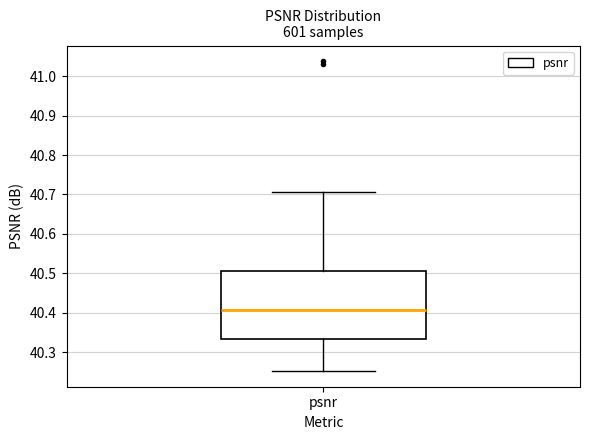

Read this box plot against the y-axis: the position of the median line, the range covered by the box, and the ends of both whiskers. The values are not printed on the chart, so give them approximately, as read against the axis.

median 40.41, box 40.33 to 40.51, whiskers 40.25 to 40.71